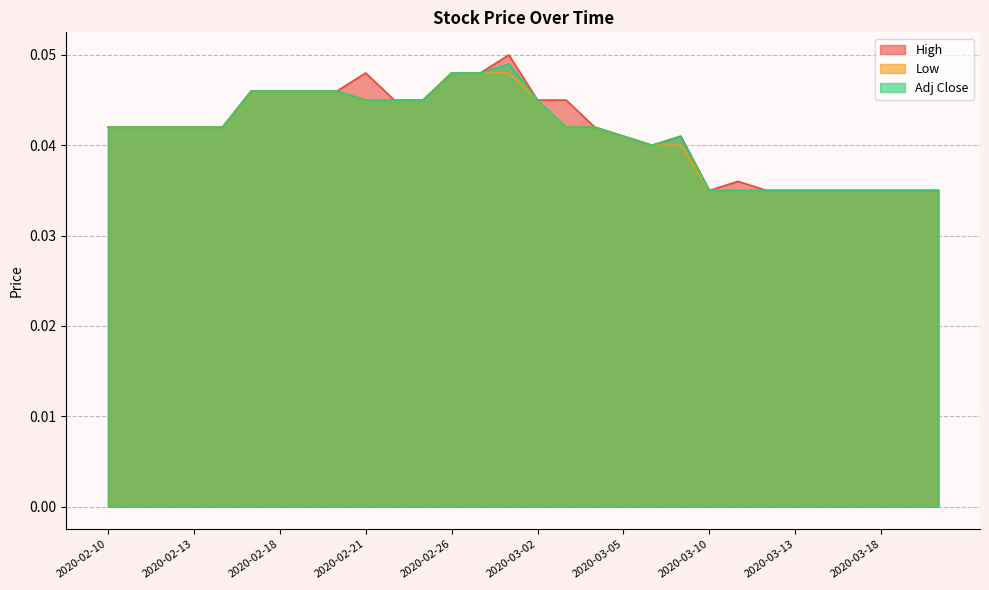

Rank the series by their maximum value, from lowest to highest.

Low, Adj Close, High